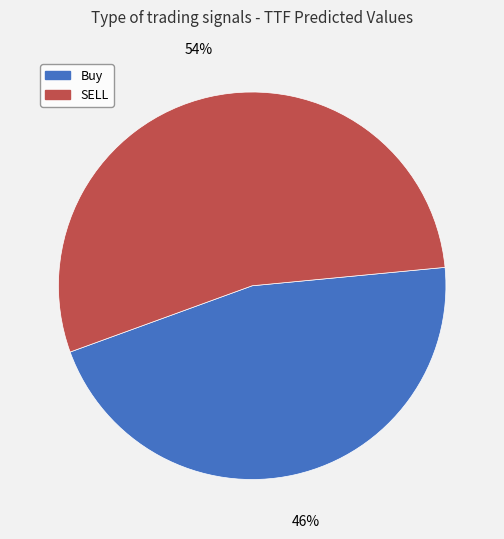

To the nearest percent, what is the difference between the SELL and Buy slice percentages?

8%